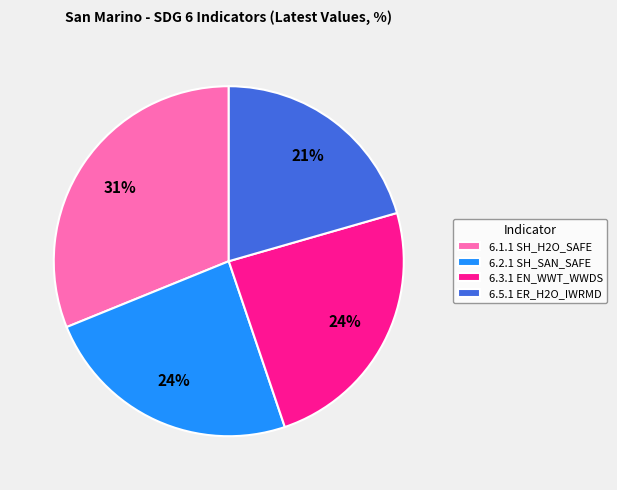

To the nearest percent, what percentage of the pie is 6.5.1 ER_H2O_IWRMD?

21%